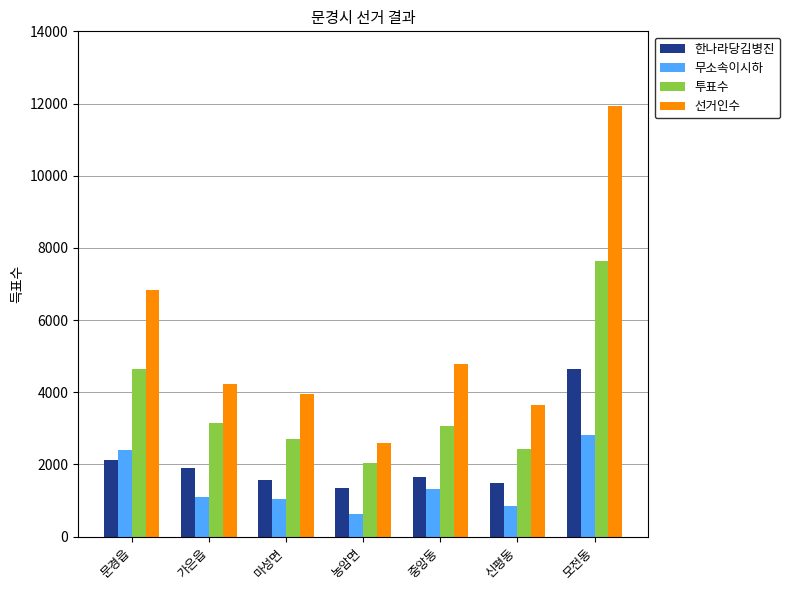

How many bars are there in each group?

4